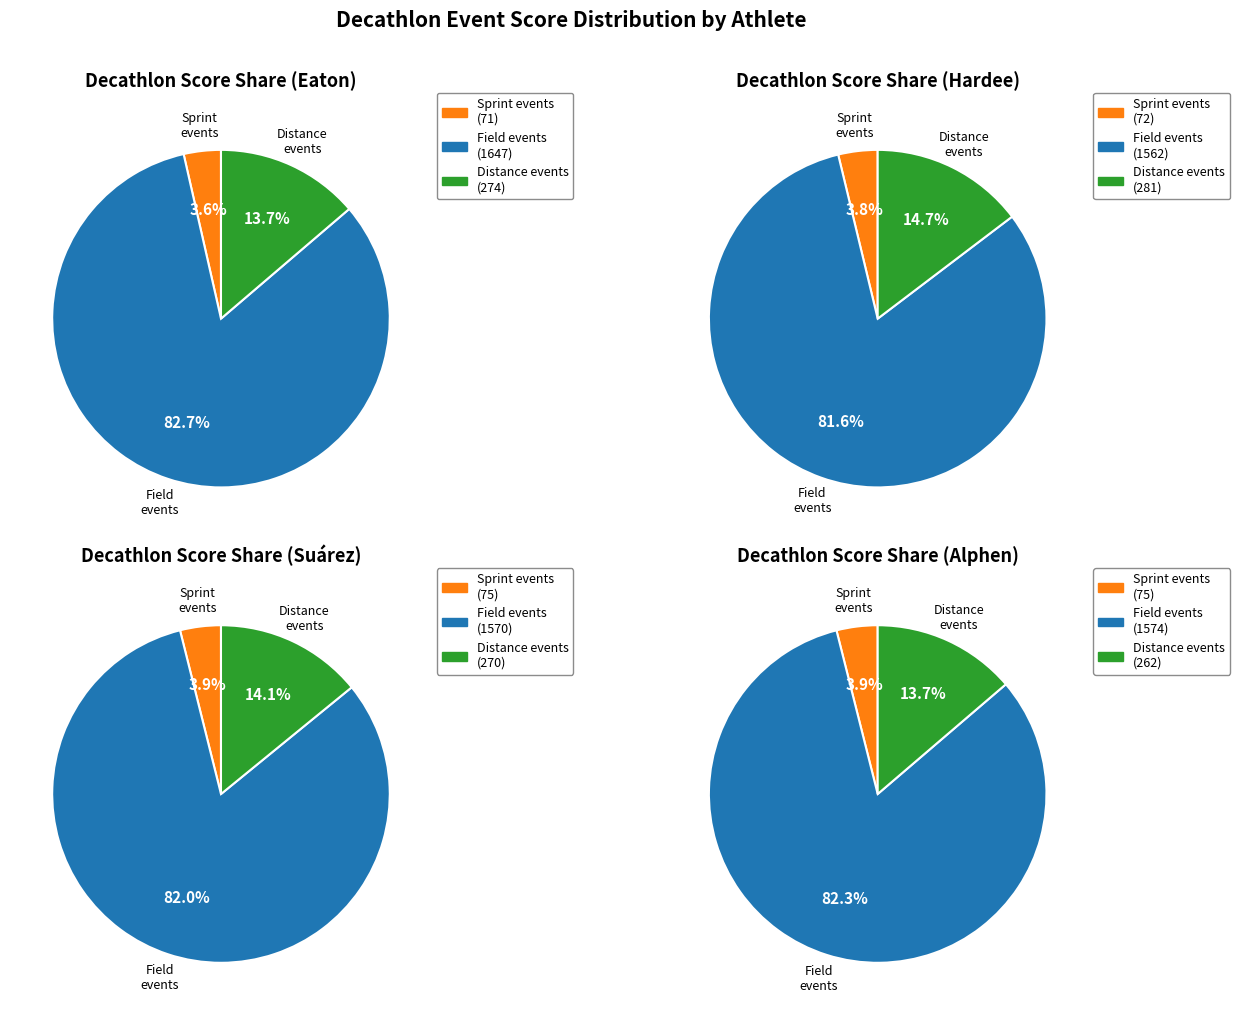

Does 110m represent more than half of the total?

No